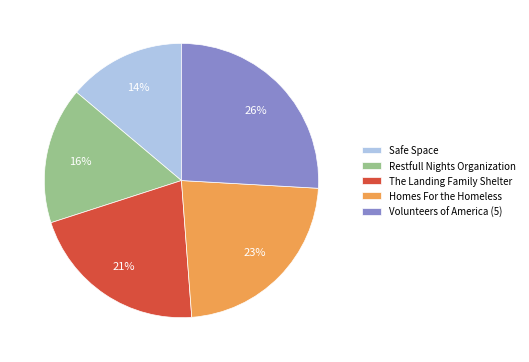

Is Safe Space the majority of the pie?

No